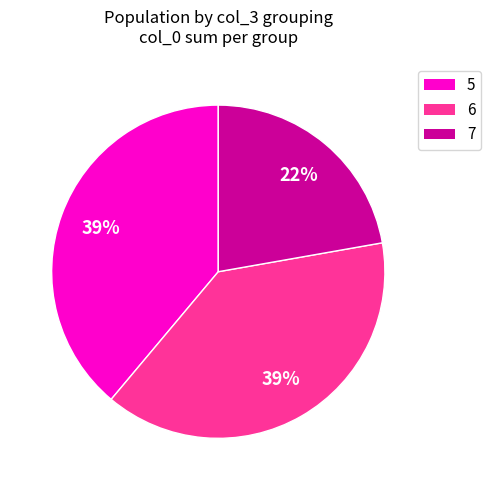

Is 5 the majority of the pie?

No